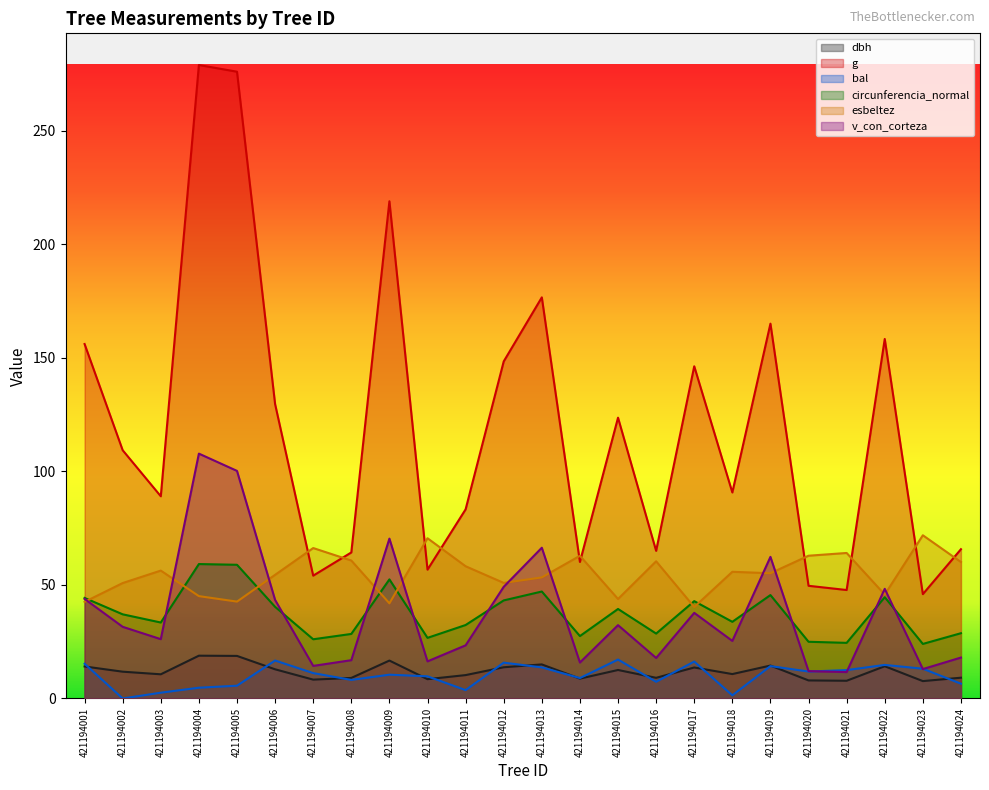

The value of esbeltez at 421194002 is 21.8. True or false?

False